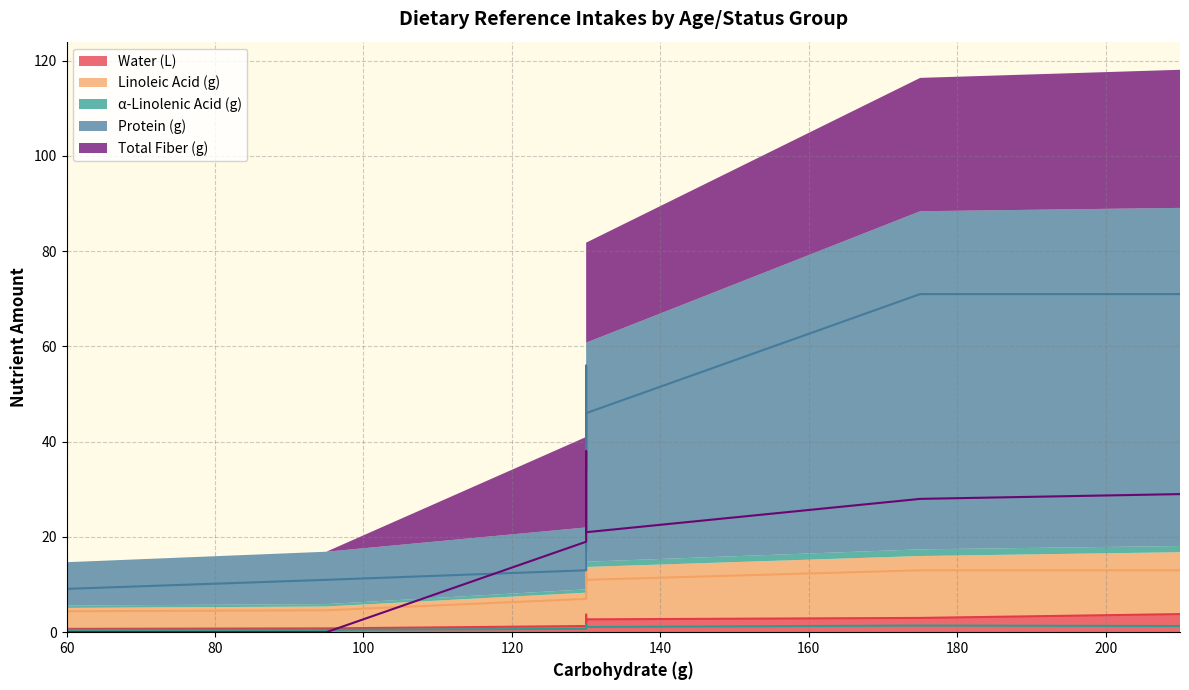

What is the value of the linoleic_acid_g point at the 20th from the left?

13.0